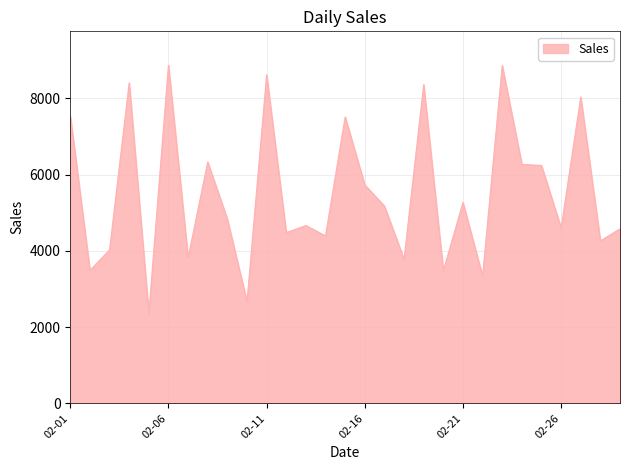

What is the difference between the maximum and minimum values?

6519